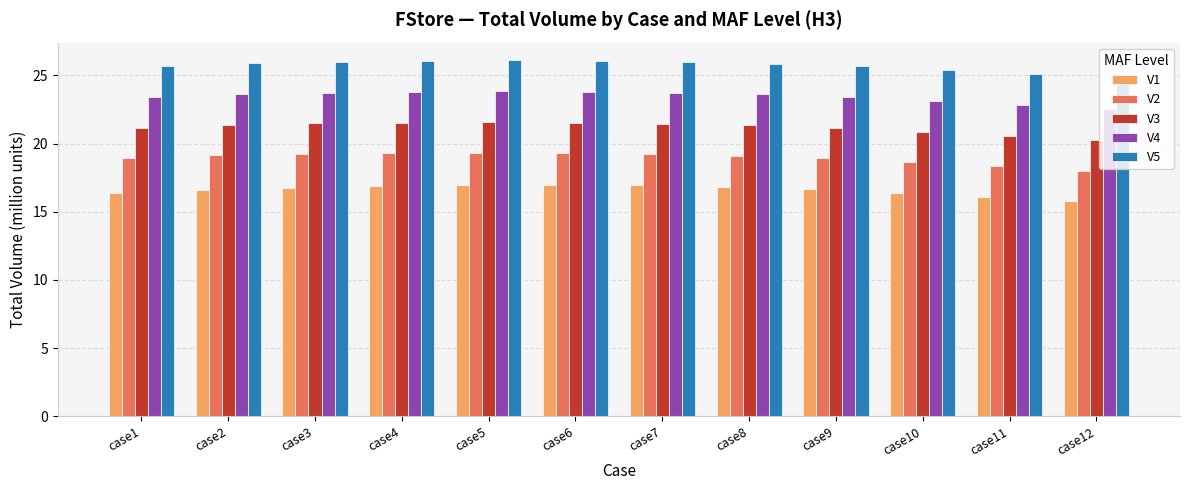

At which label is V3 closest to 20?

case12